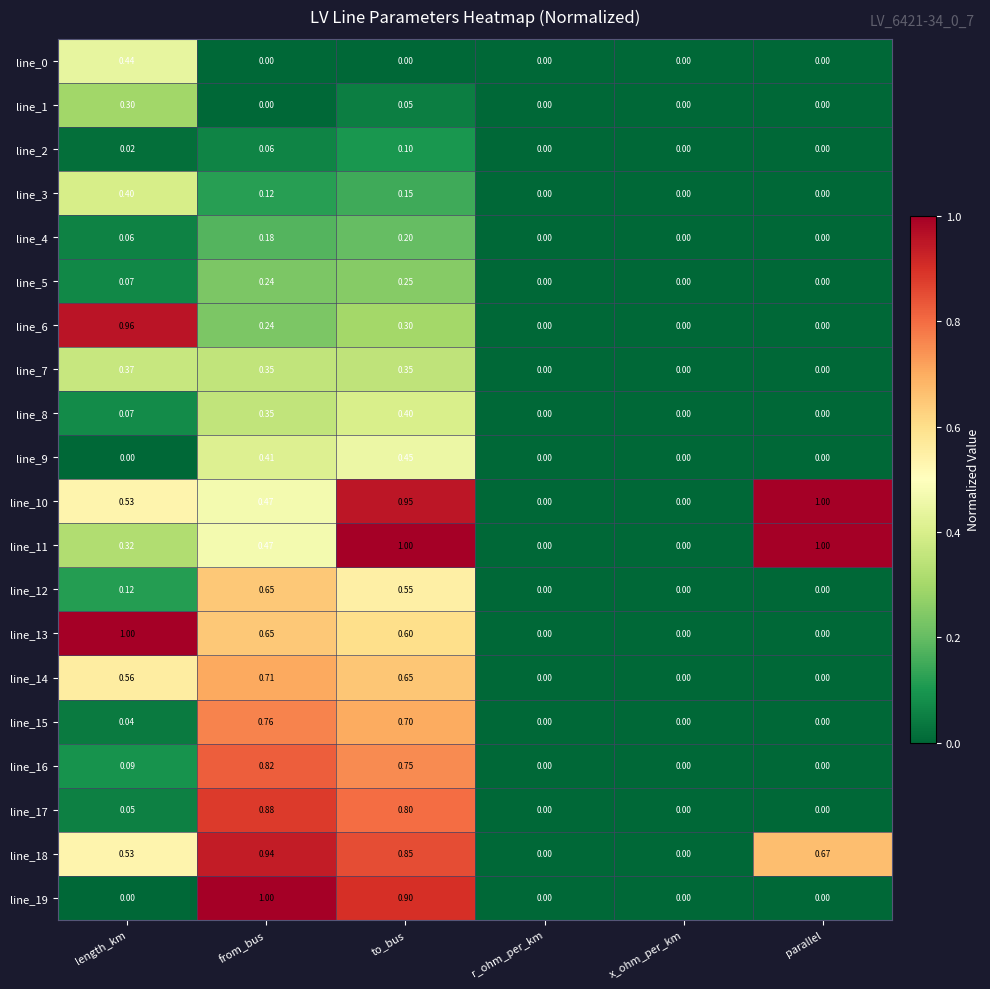

At which category is the sum across all series the highest?

to_bus